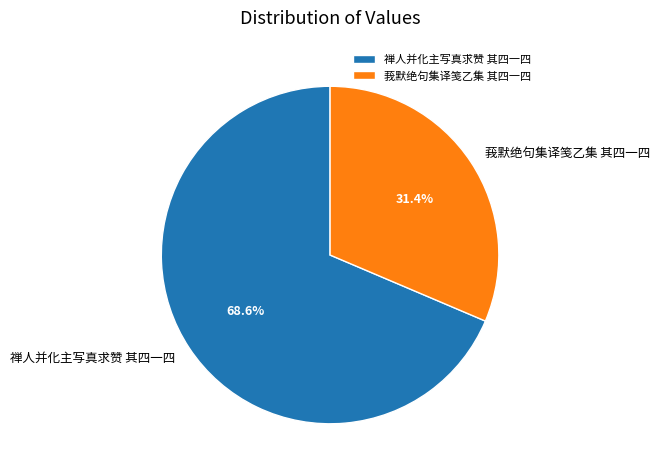

Approximately how many times larger is the value at 禅人并化主写真求赞 其四一四 compared to 莪默绝句集译笺乙集 其四一四?

2.2